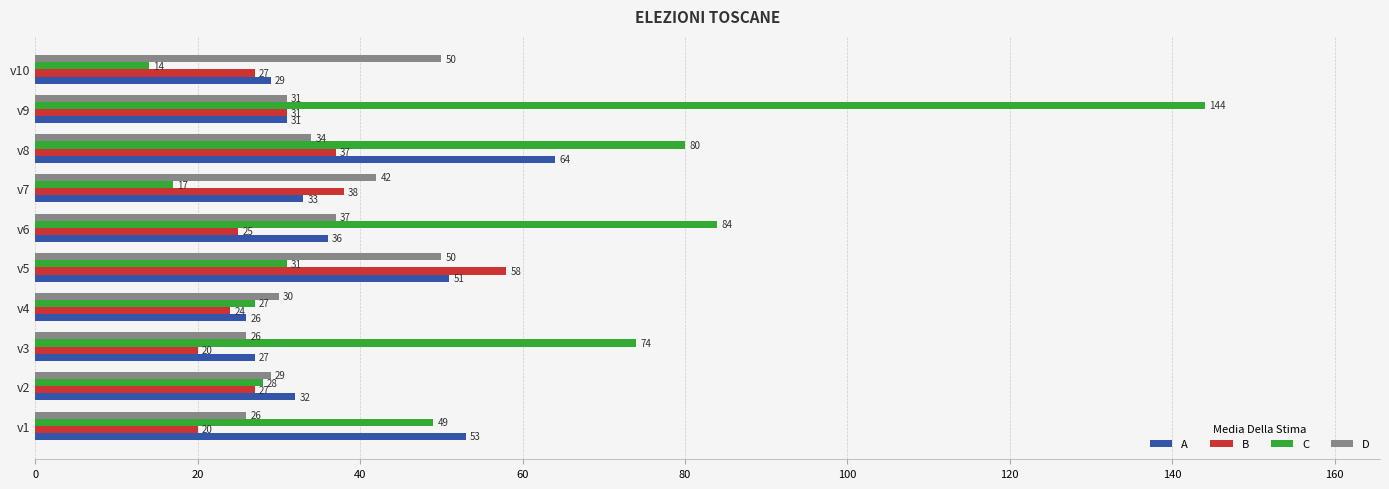

What is the difference between the second highest and minimum values in the B series?

18